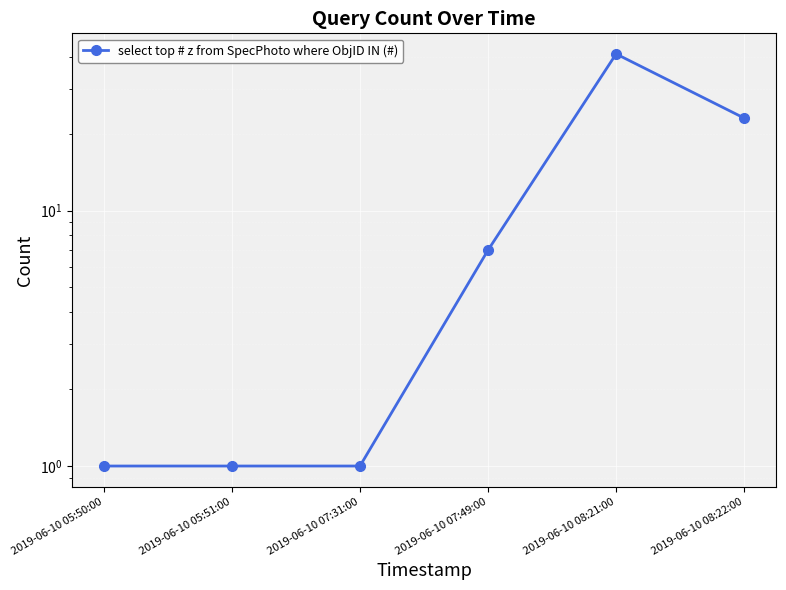

How many distinct data groups are displayed?

1